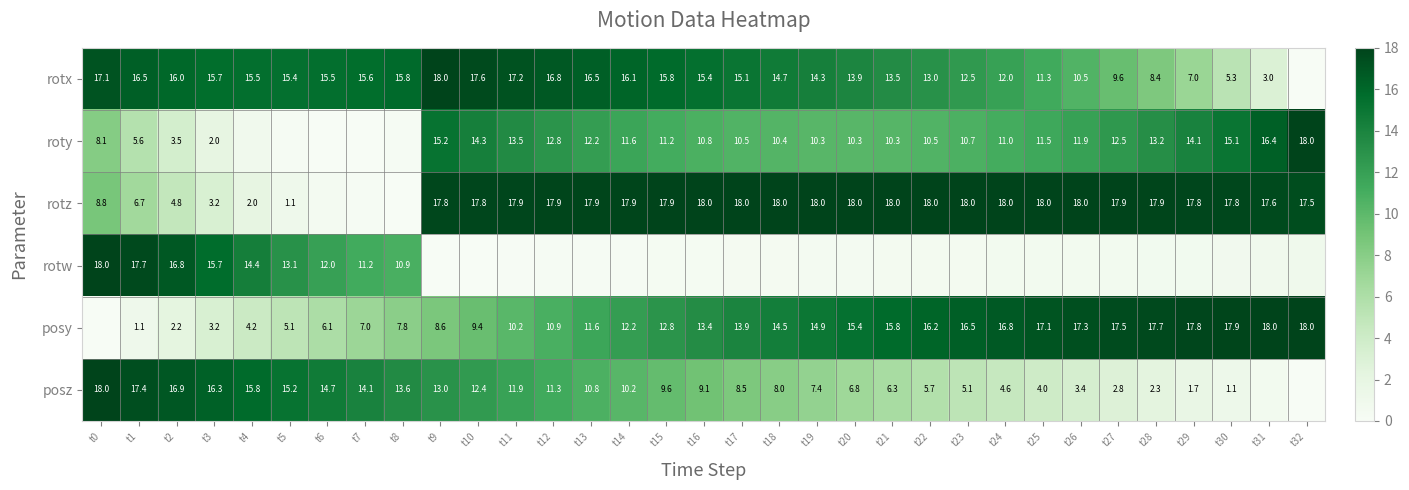

Is the value of rotx at t20 greater than the value of roty at t2?

Yes